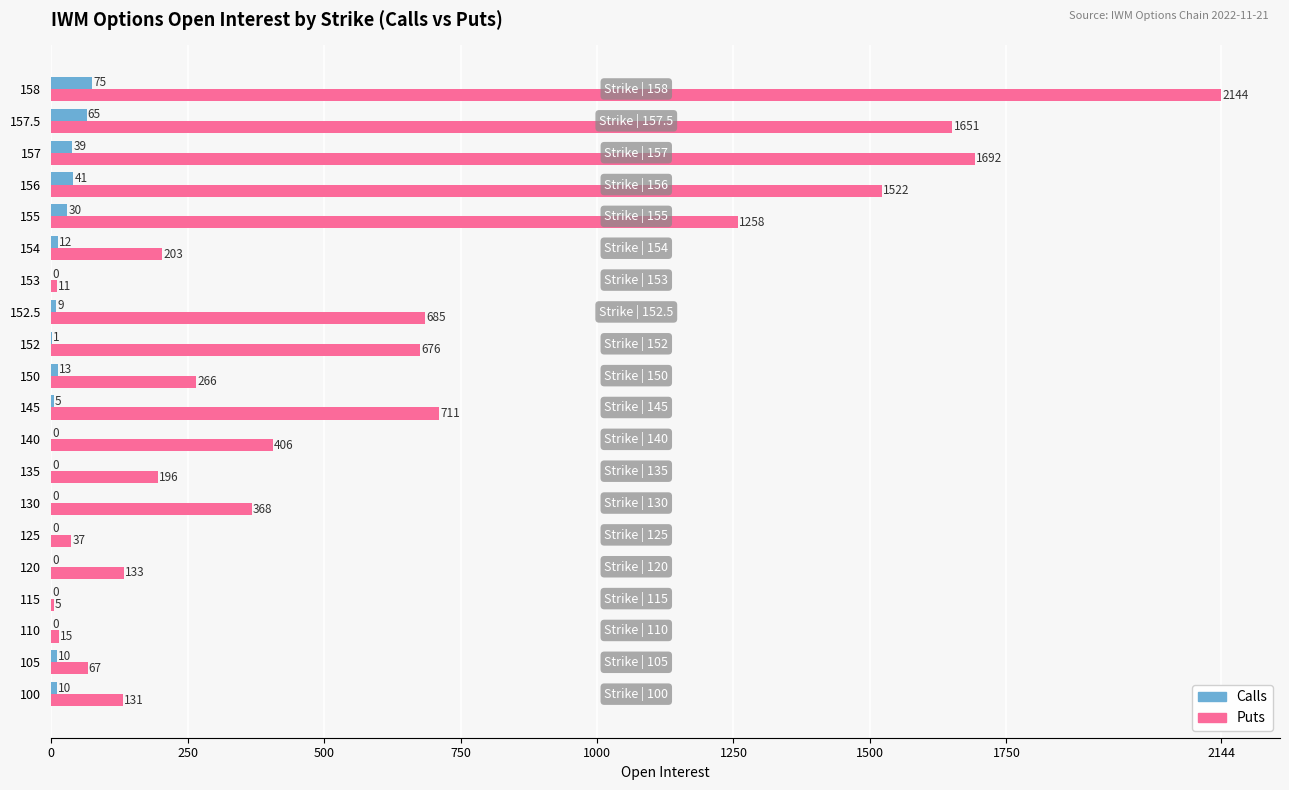

What is the maximum value shown in the chart?

2144